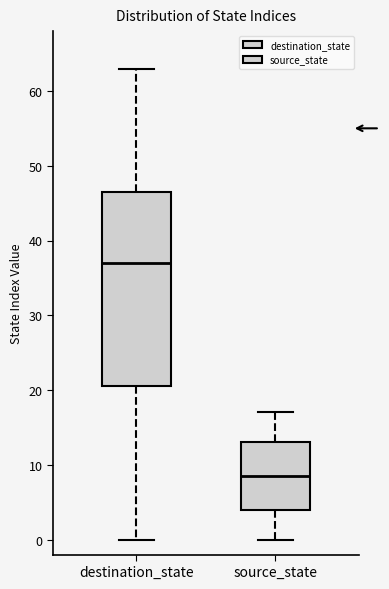

Where does the lower whisker of the box for source_state end on the y-axis? The values are not printed on the chart, so give them approximately, as read against the axis.

0